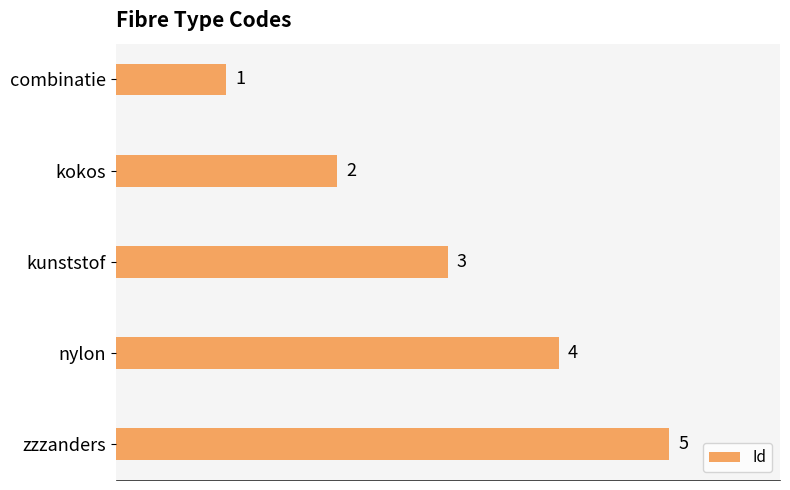

Which label corresponds to the largest value in the chart?

zzzanders